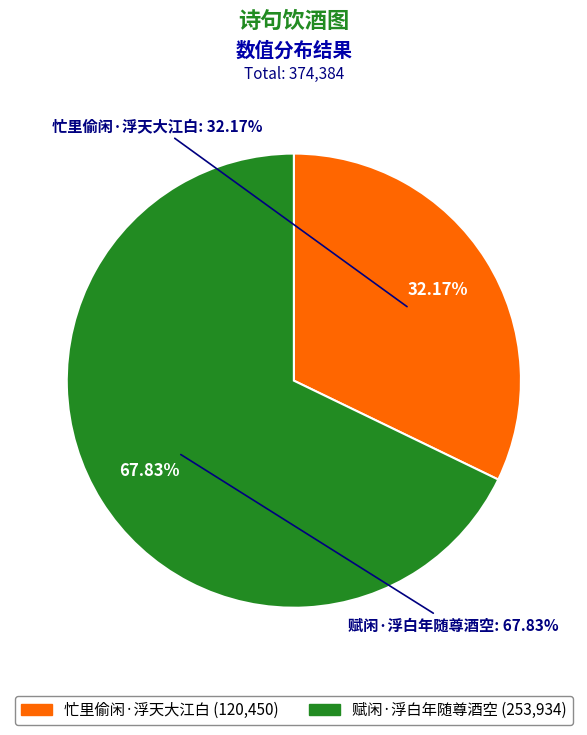

Count the number of slices in the pie.

2